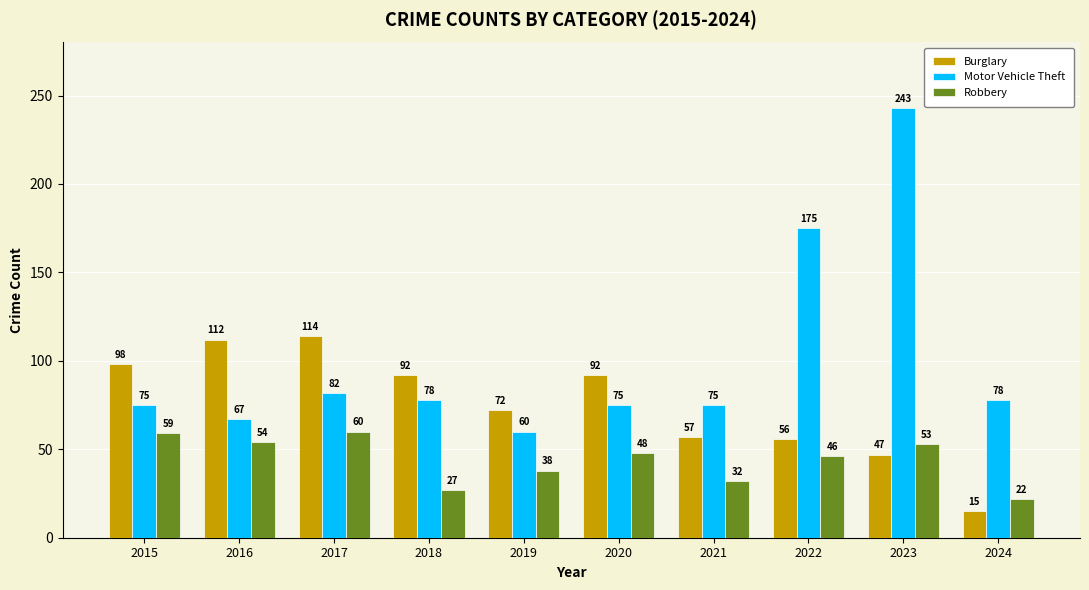

How many bars are there in each group?

3